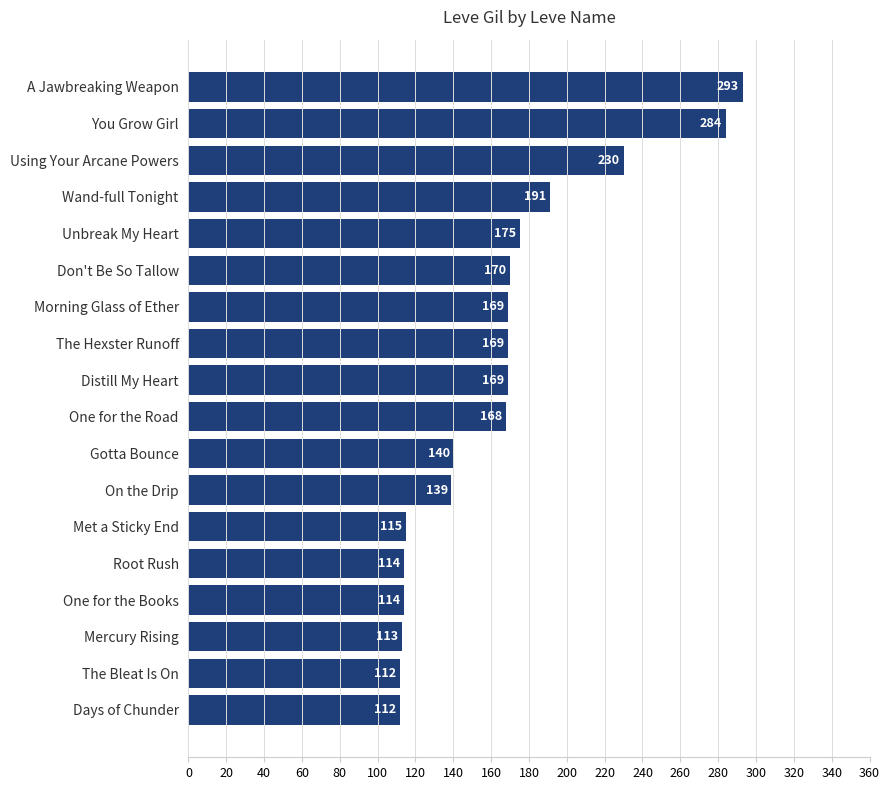

Where is the data nearest to the value 202?

Wand-full Tonight